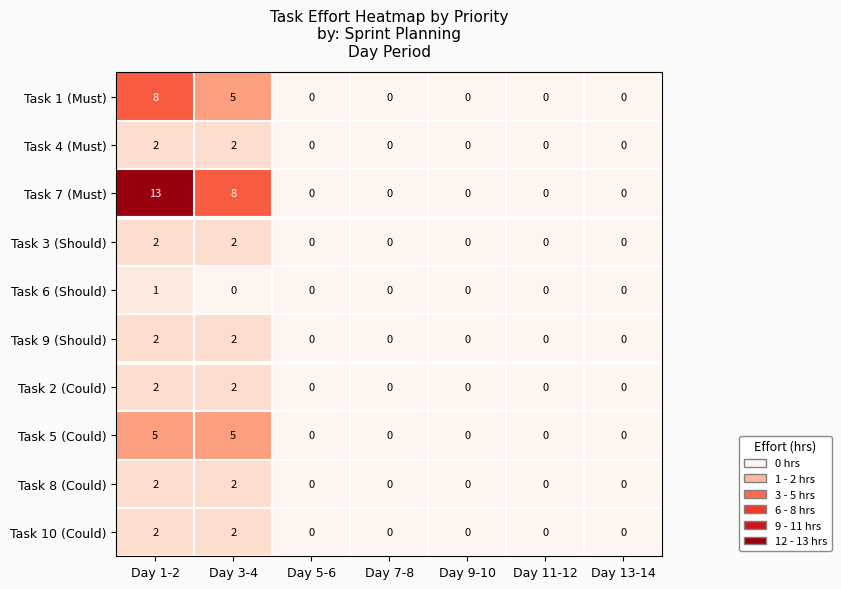

What is the greatest value displayed?

13